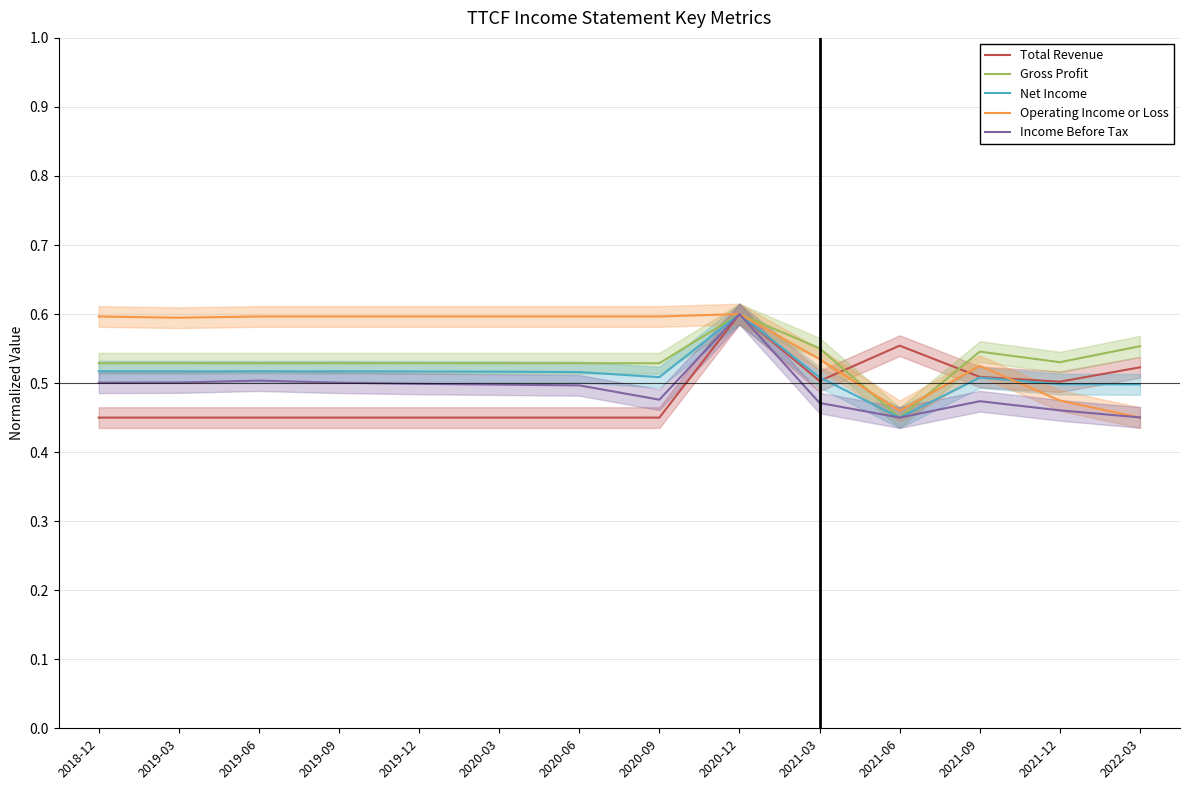

What is the average value of the Net Income series?

0.5